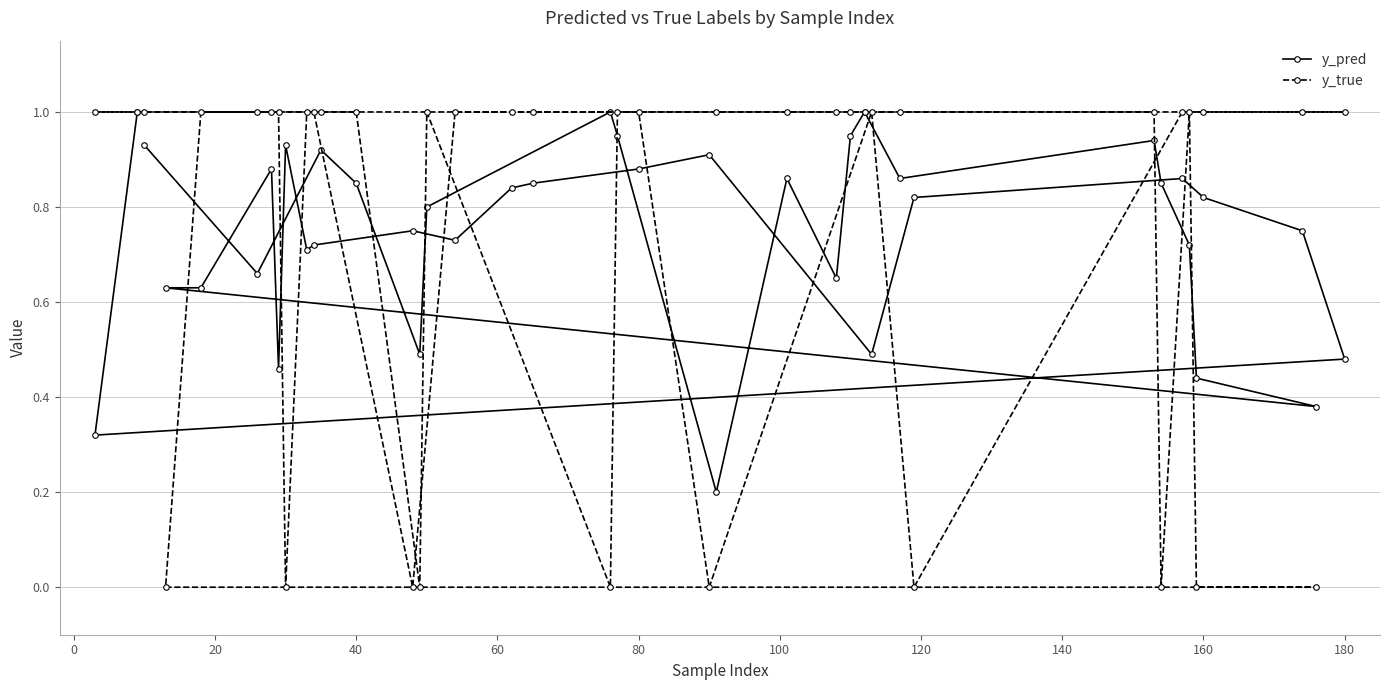

What is the maximum value for y_pred?

1.0